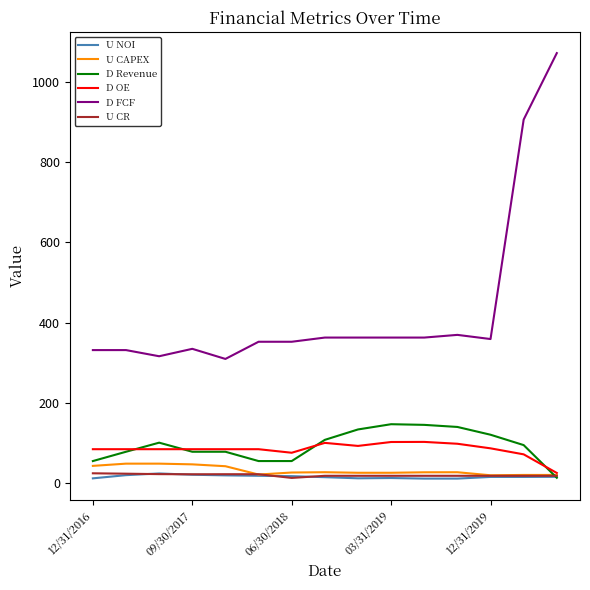

What is the maximum value for U CAPEX?

48.3